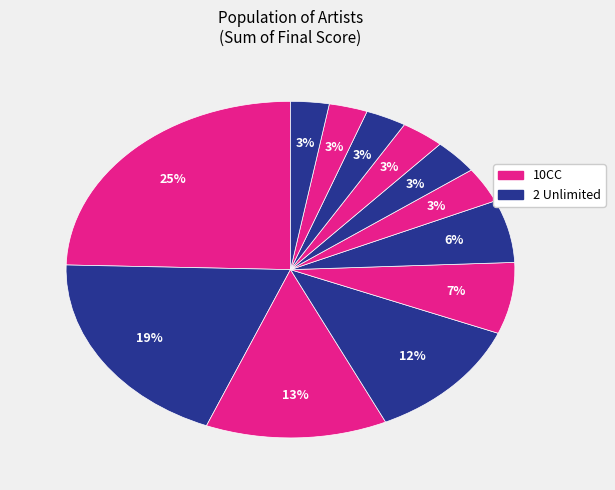

How many slices are in this pie chart?

12